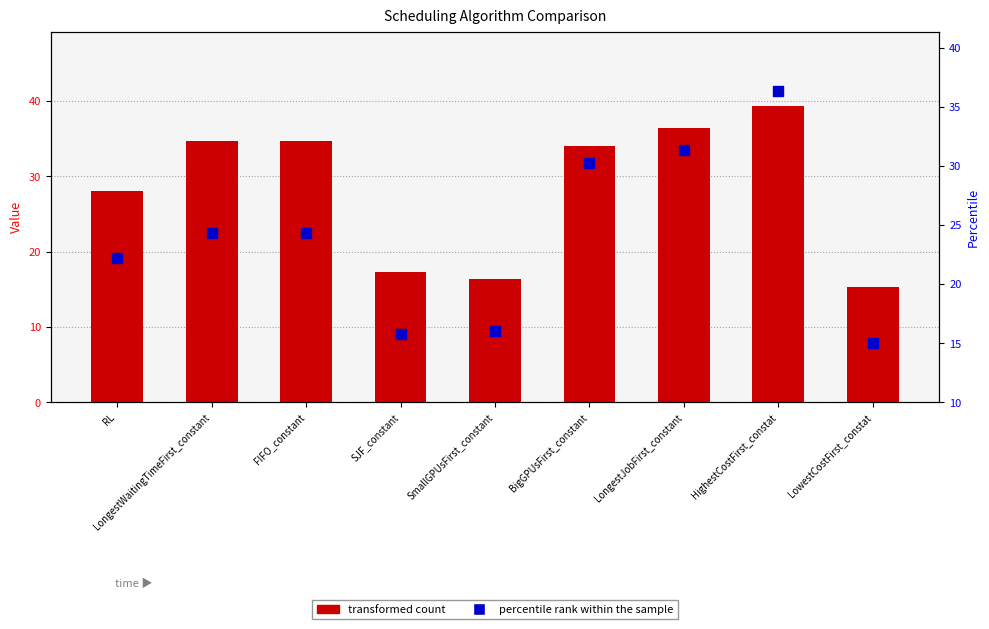

Which series reaches the maximum Y coordinate?

transformed count